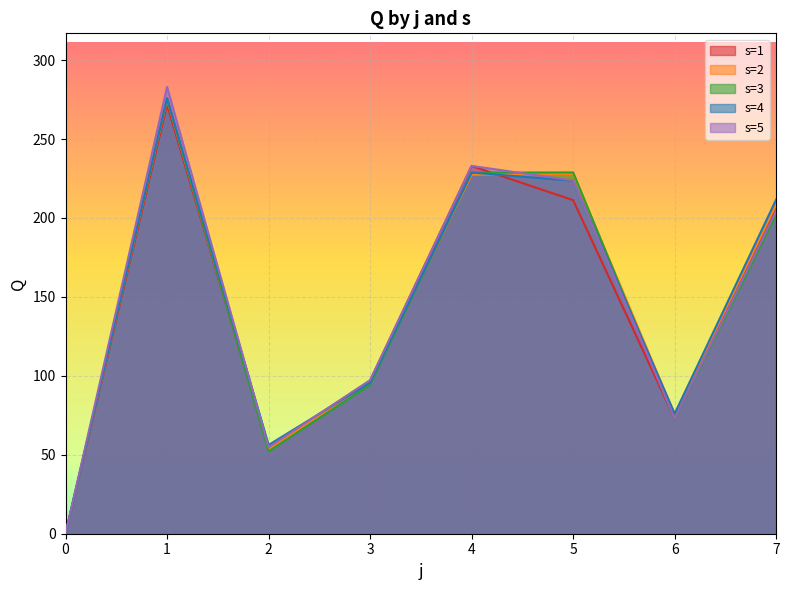

True or false: s=1 has a value of 271.8 at 1.

True